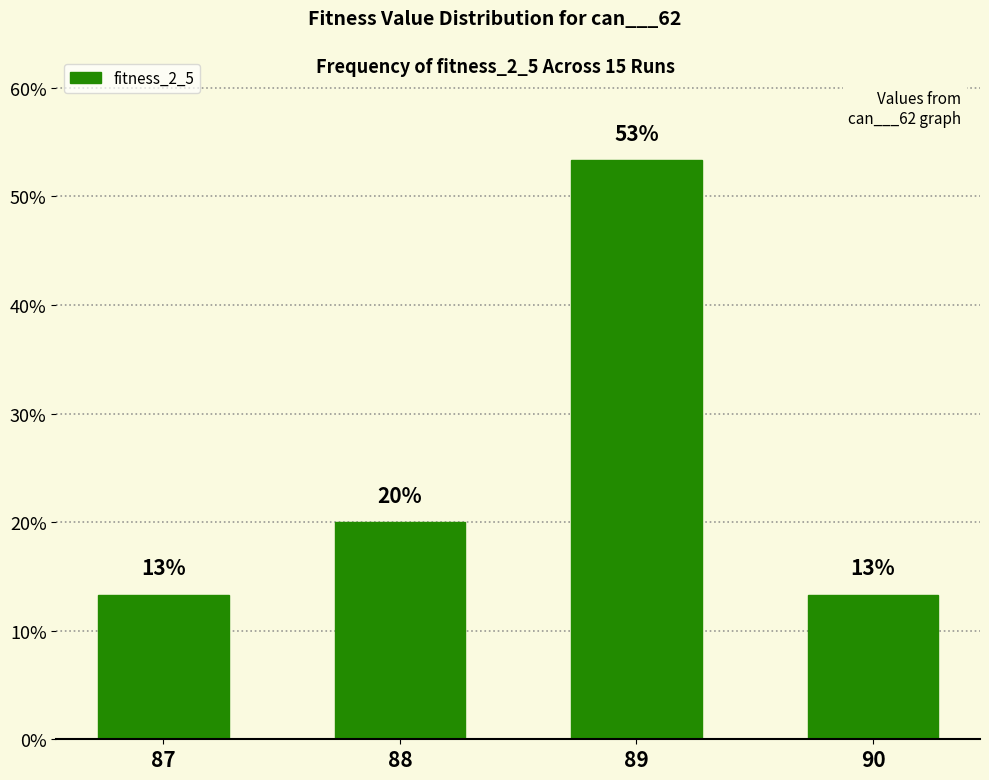

List the labels in order of value, largest first.

89, 88, 87, 90